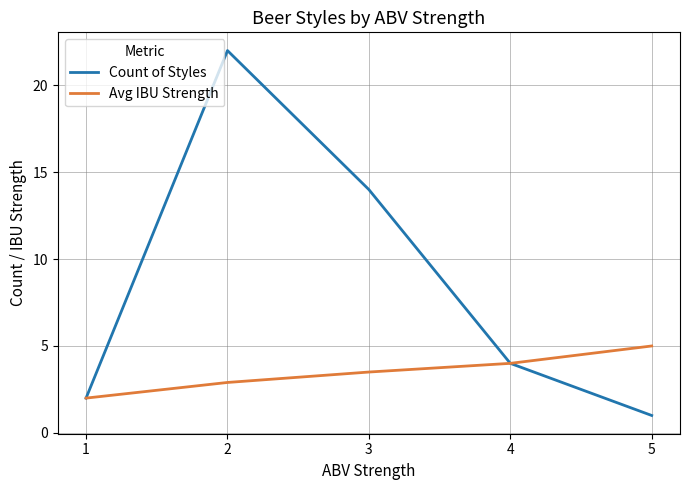

What is the average value of the Count of Styles series?

8.6